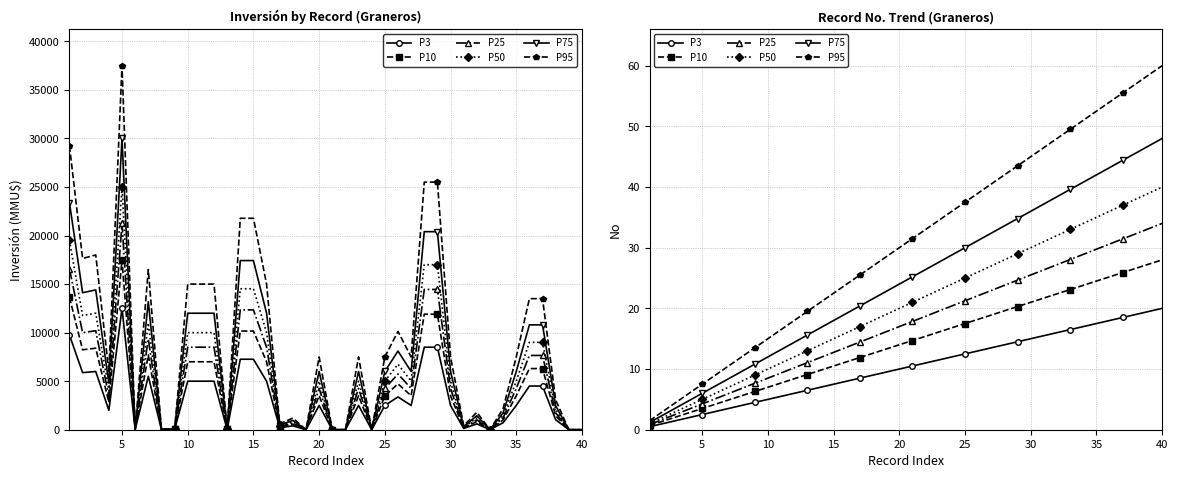

How many lines are shown in the chart?

6